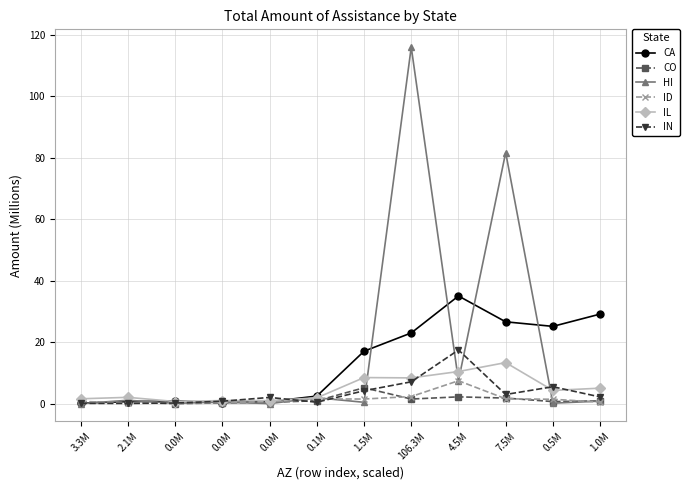

Reading right to left, what are all the values shown in this chart?

CA: 29.2	25.2	26.6	35.0	23.0	17.1	2.5	0.7	0.3	0.8	0.7	0.2
CO: 0.9	0.7	1.8	2.2	1.5	5.2	0.9	0.5	0.2	0.0	0.4	0.5
HI: 0.8	0.2	81.7	7.5	116.0	0.4	1.9	0.0	0.5	0.1	1.1	0.0
ID: 0.5	1.4	1.6	7.5	2.3	1.5	1.5	0.7	0.3	0.4	0.2	0.7
IL: 5.0	4.3	13.4	10.5	8.4	8.5	1.9	1.0	1.0	0.7	2.1	1.6
IN: 2.2	5.5	3.0	17.5	7.1	4.2	0.5	2.0	0.8	0.2	0.1	0.1